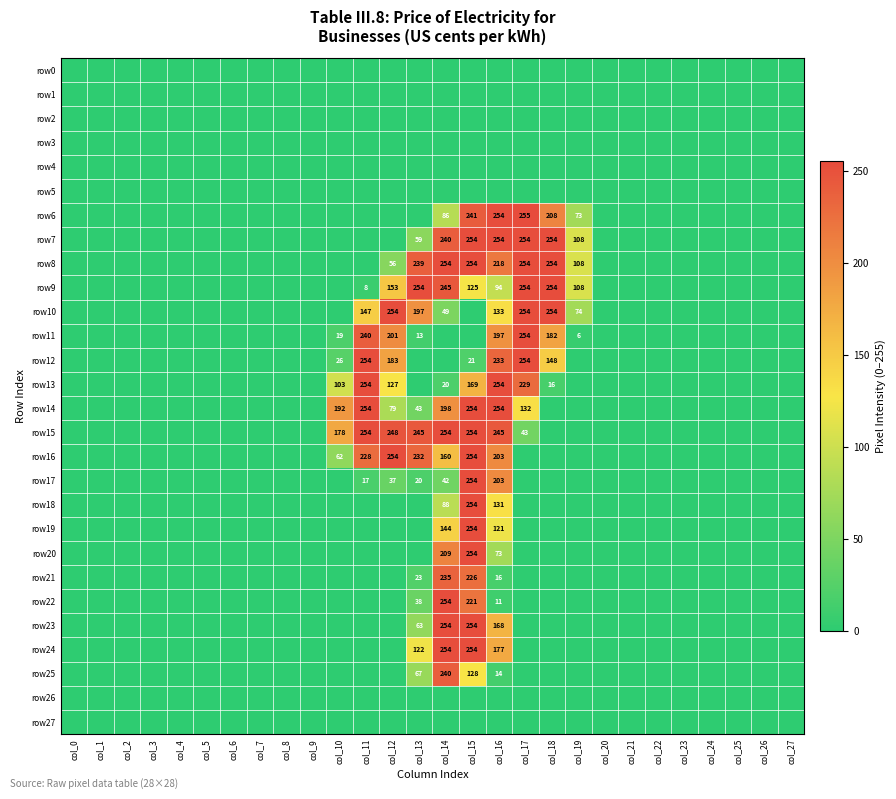

The value of row7 at col_18 is 383. True or false?

False